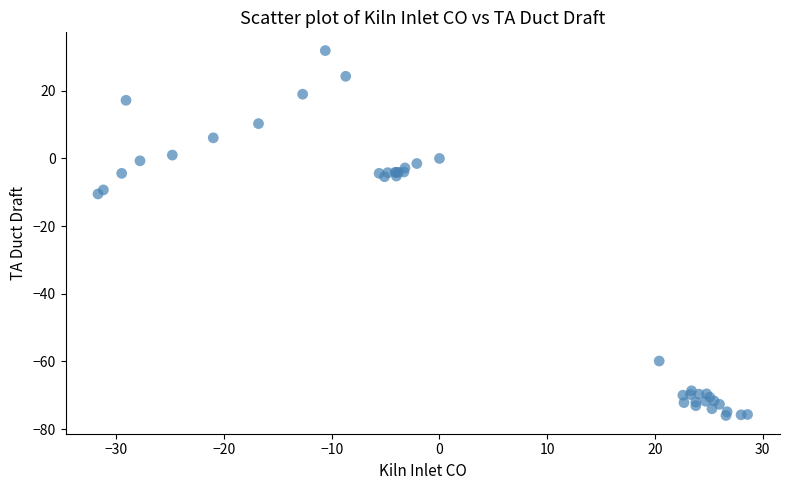

What Y value in the scatter plot is closest to -22?

-10.5